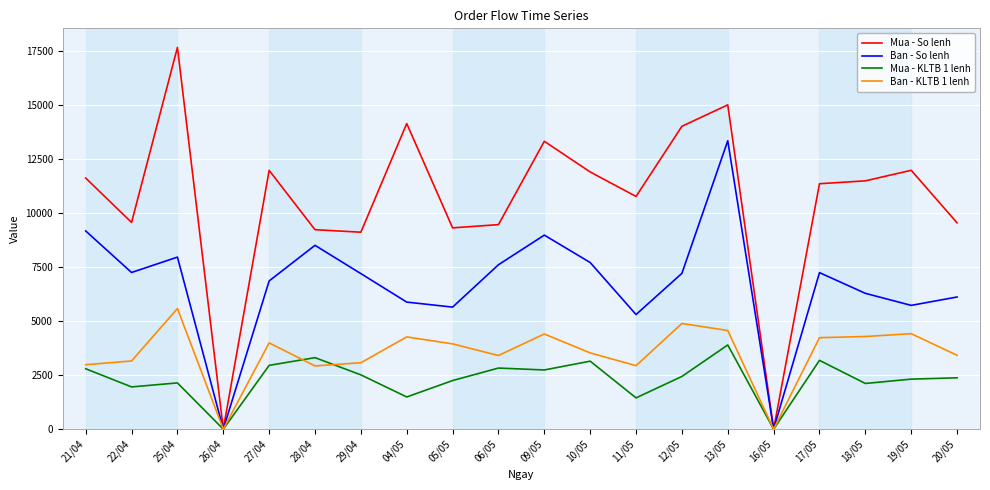

Which series changed the most between 04/05 and 17/05?

Mua - So lenh